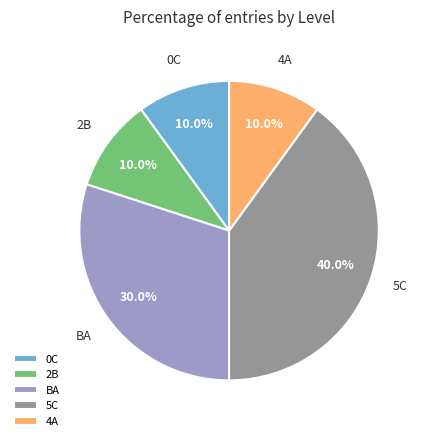

Is 2B the majority of the pie?

No